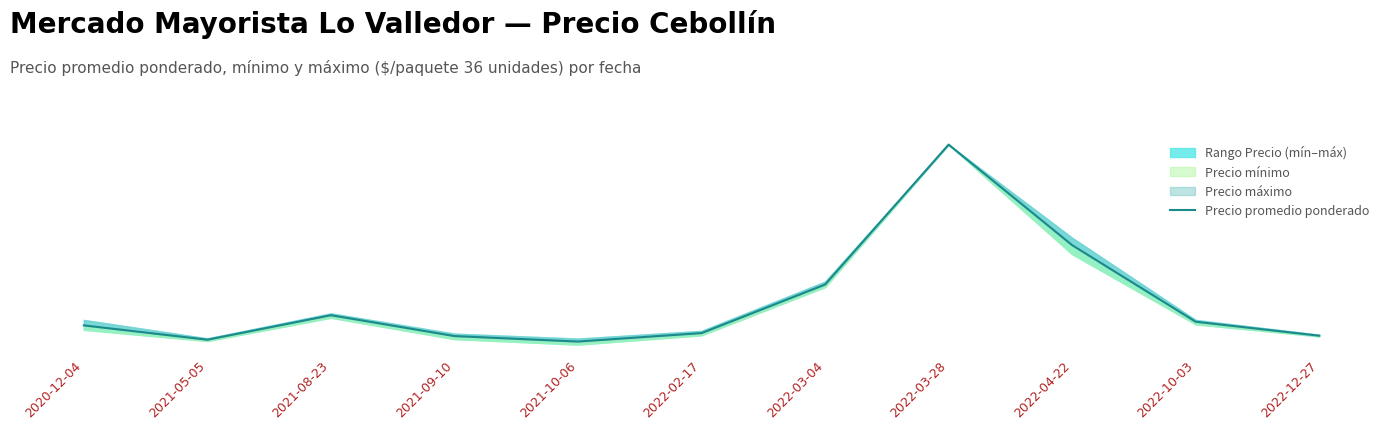

The chart shows a value of 668.6 at 2022-10-03. True or false?

False